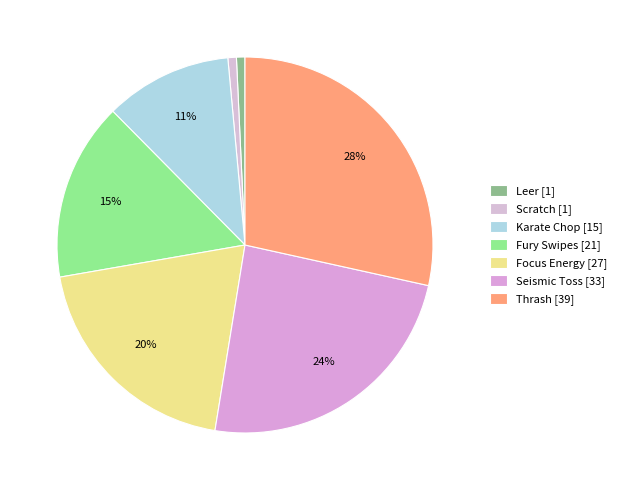

What is the smallest slice in the pie chart?

Leer